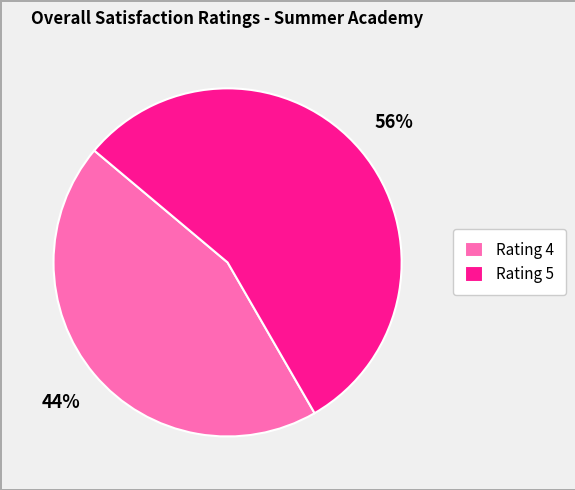

To the nearest percent, what portion does Rating 5 represent?

56%